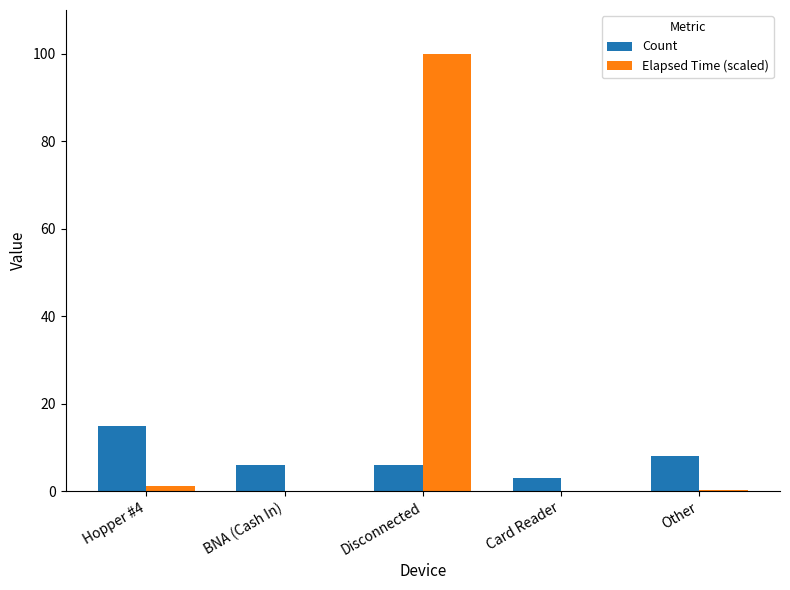

At which category is the sum across all series the highest?

Disconnected